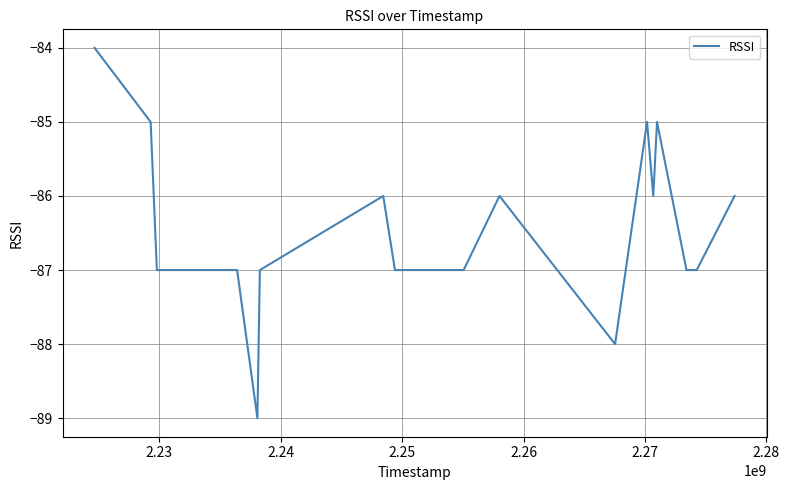

What is the difference between the maximum and minimum values?

5